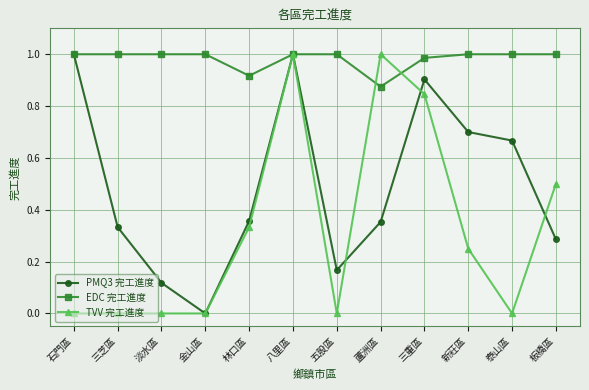

What is the total value across all series at 淡水區?

1.1